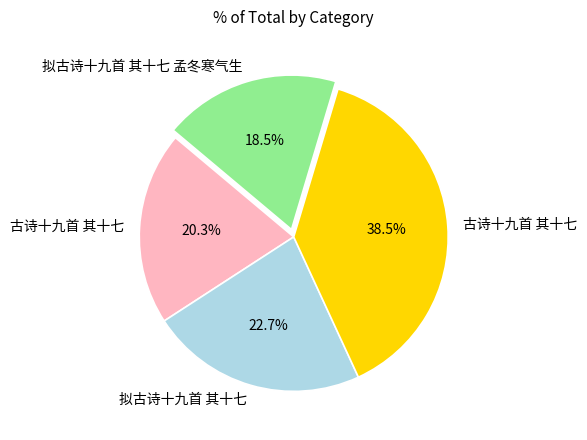

Does any single category account for the majority?

No